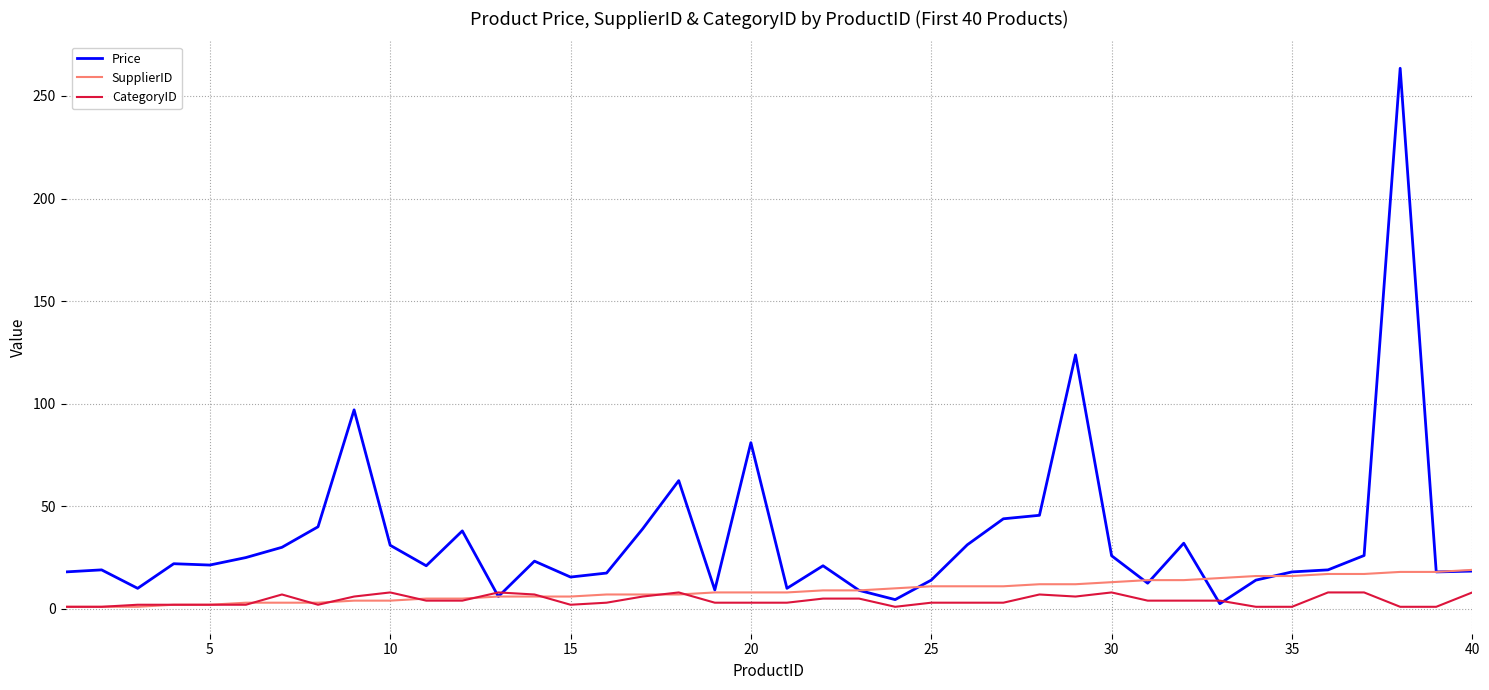

Which series has the largest range (max minus min)?

Price